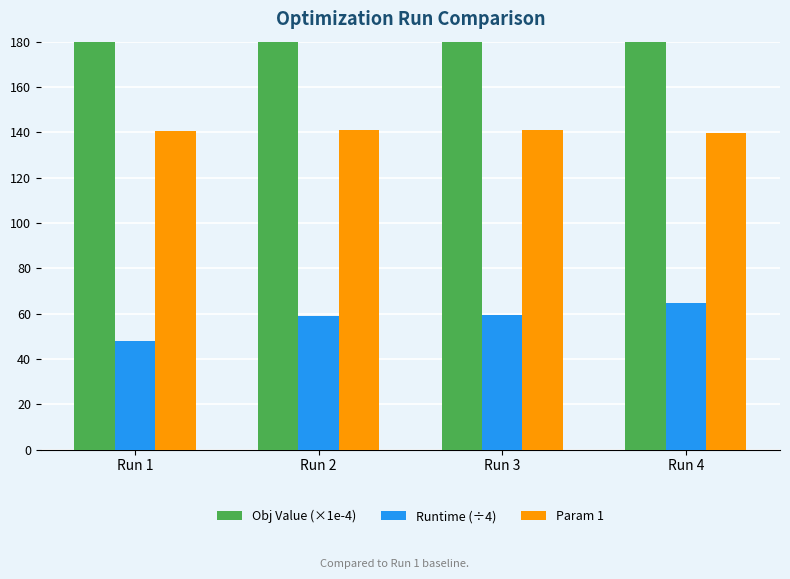

What is the sum of all Obj Value (×1e-4) values?

239928.8